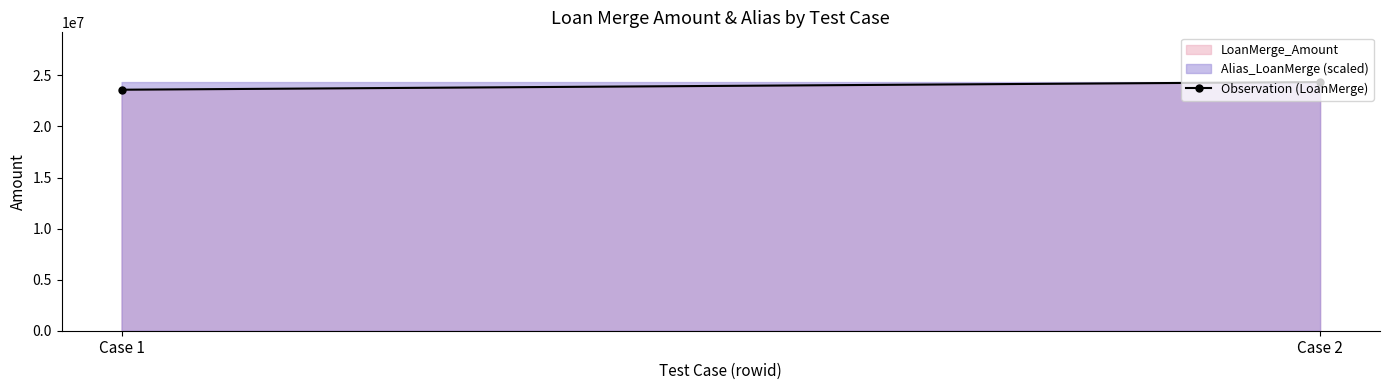

How many lines are shown in the chart?

2